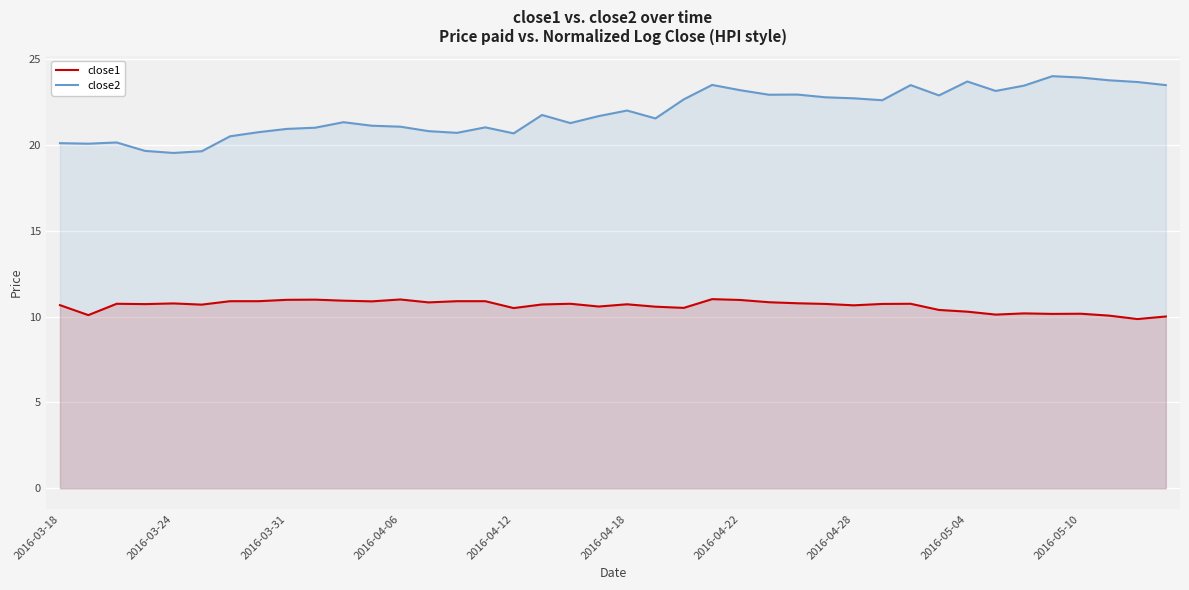

How many series are shown in this chart?

2